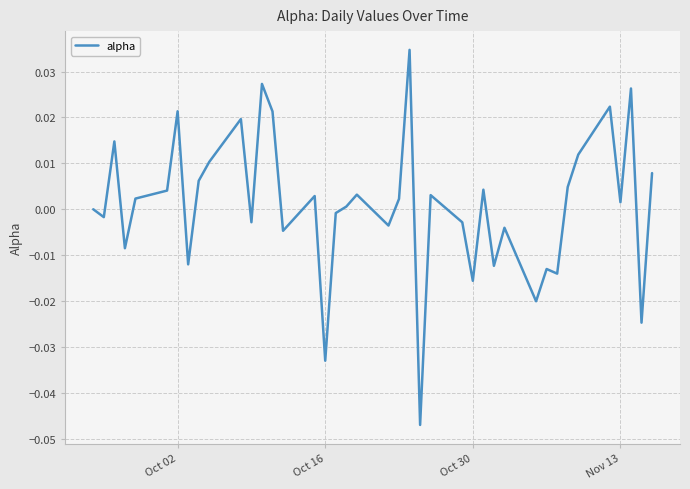

True or false: there are more than 1 points higher than both neighbors.

True